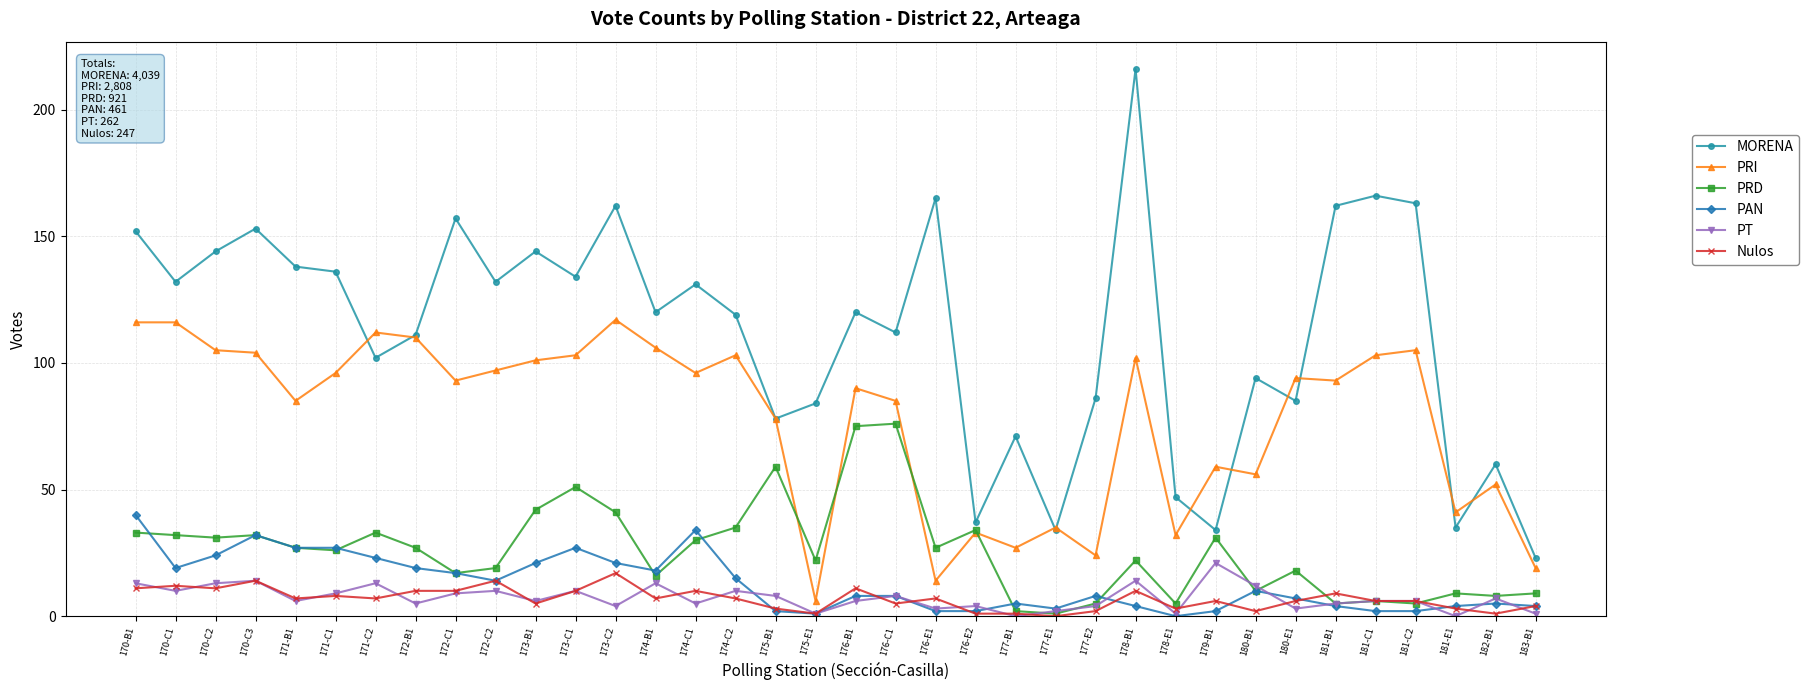

What is the difference between the second highest and minimum values in the PT series?

14